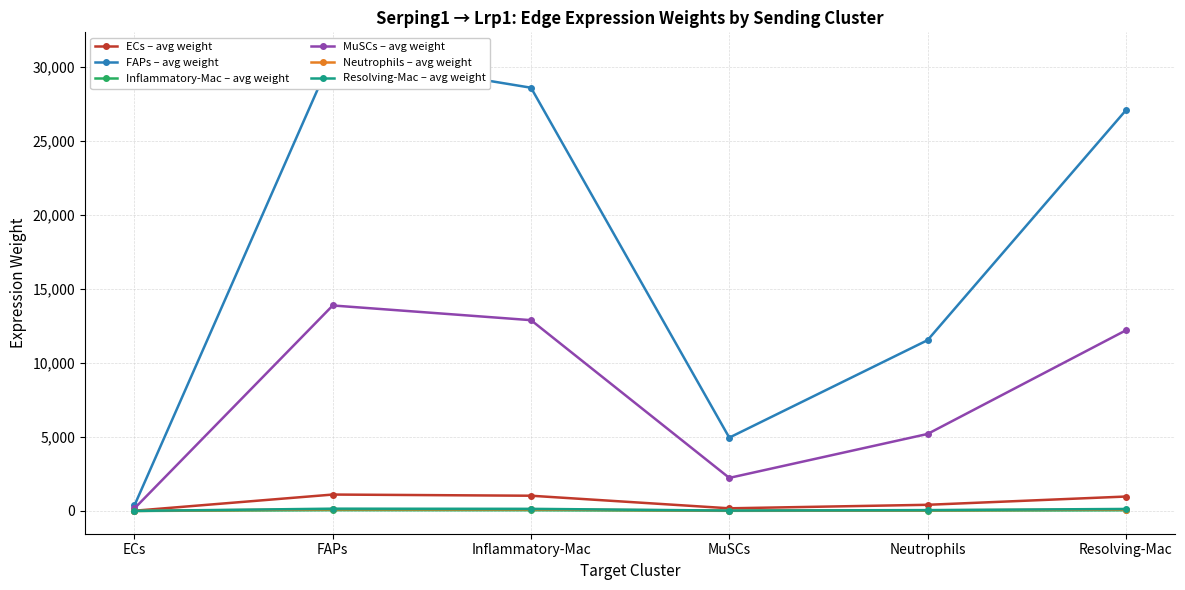

Between ECs and Neutrophils, which series saw the biggest shift?

FAPs – avg weight